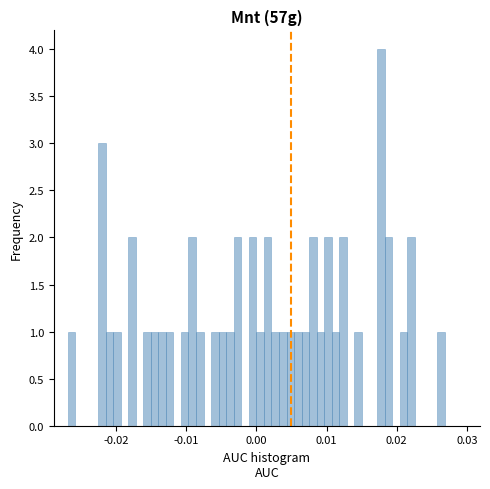

Read against the x-axis, roughly where is the centre of the tallest bar?

0.018